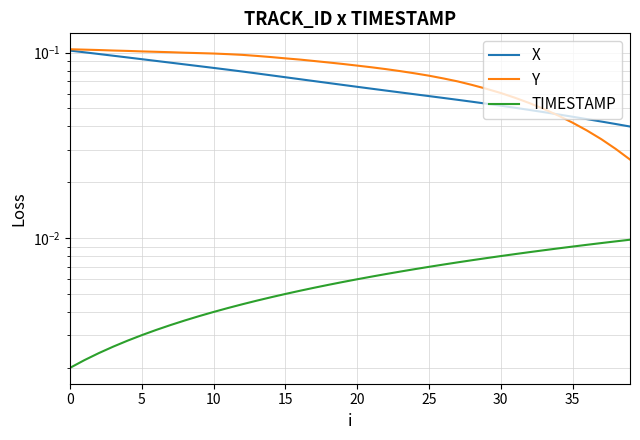

What is the label of the 33rd point from the left?

32